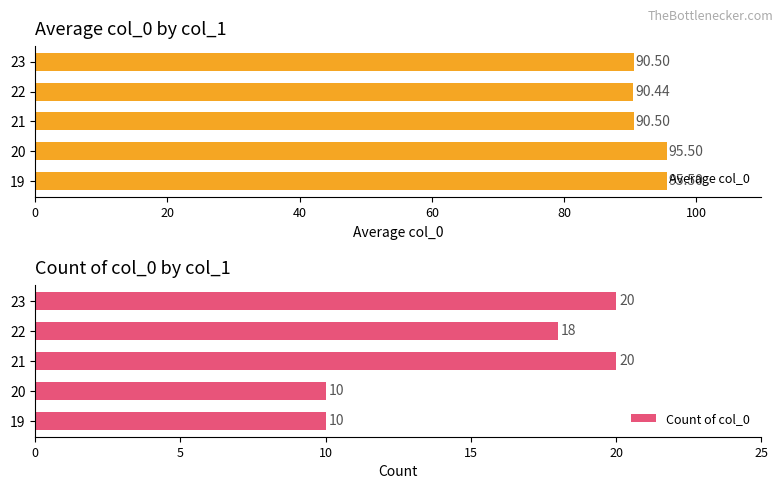

What is the difference between the maximum and second lowest values in the Average col_0 series?

5.0